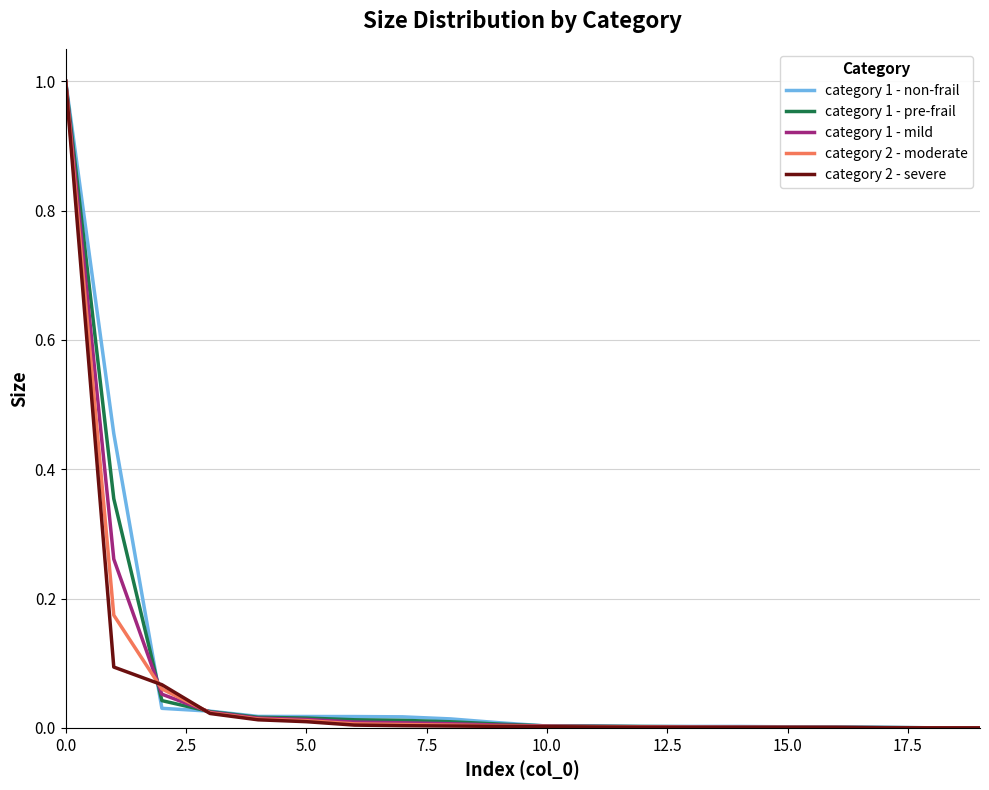

What is the highest value of the category 2 - moderate series?

1.0